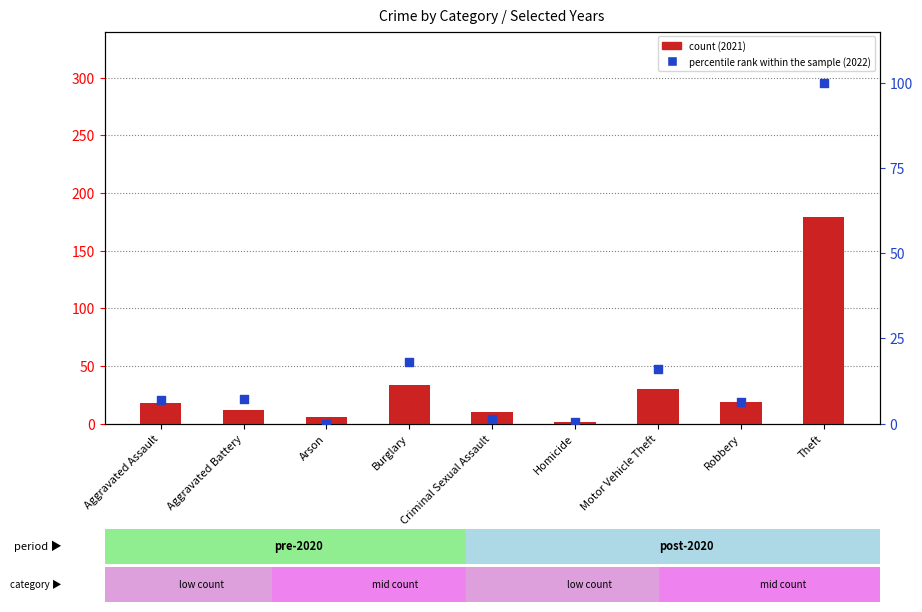

At which category is the sum across all series the highest?

Theft